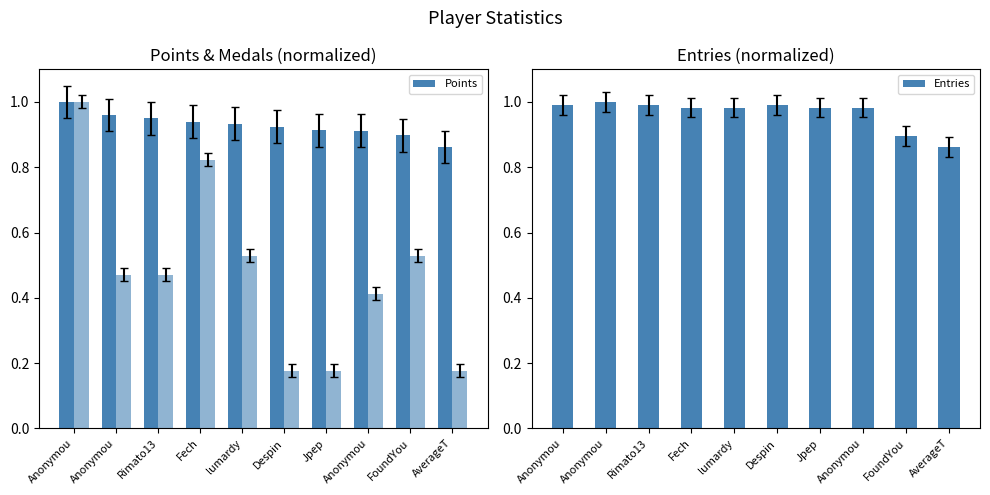

What is the total value across all series at Anonymou?

3.0